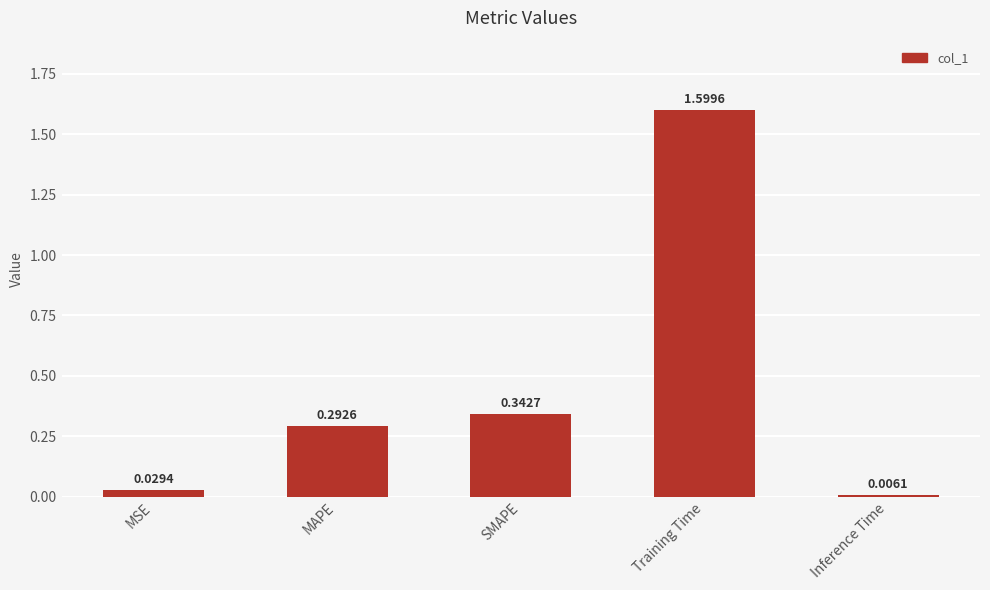

Is it true that the value at MAPE is 0.1?

False